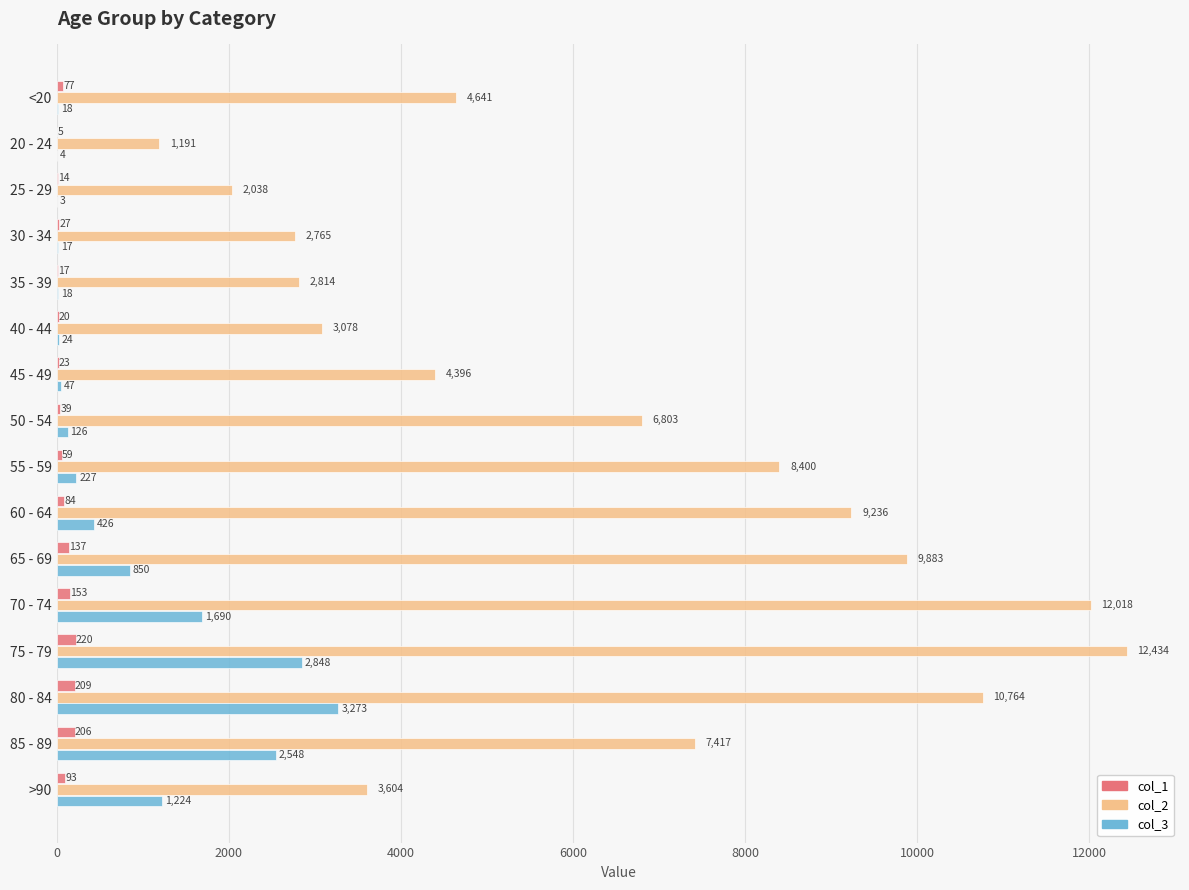

What is the maximum value for col_2?

12434